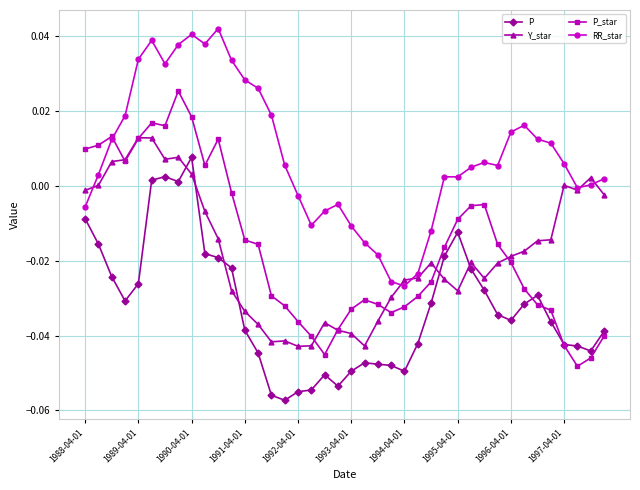

Which series has the largest total across all categories?

RR_star